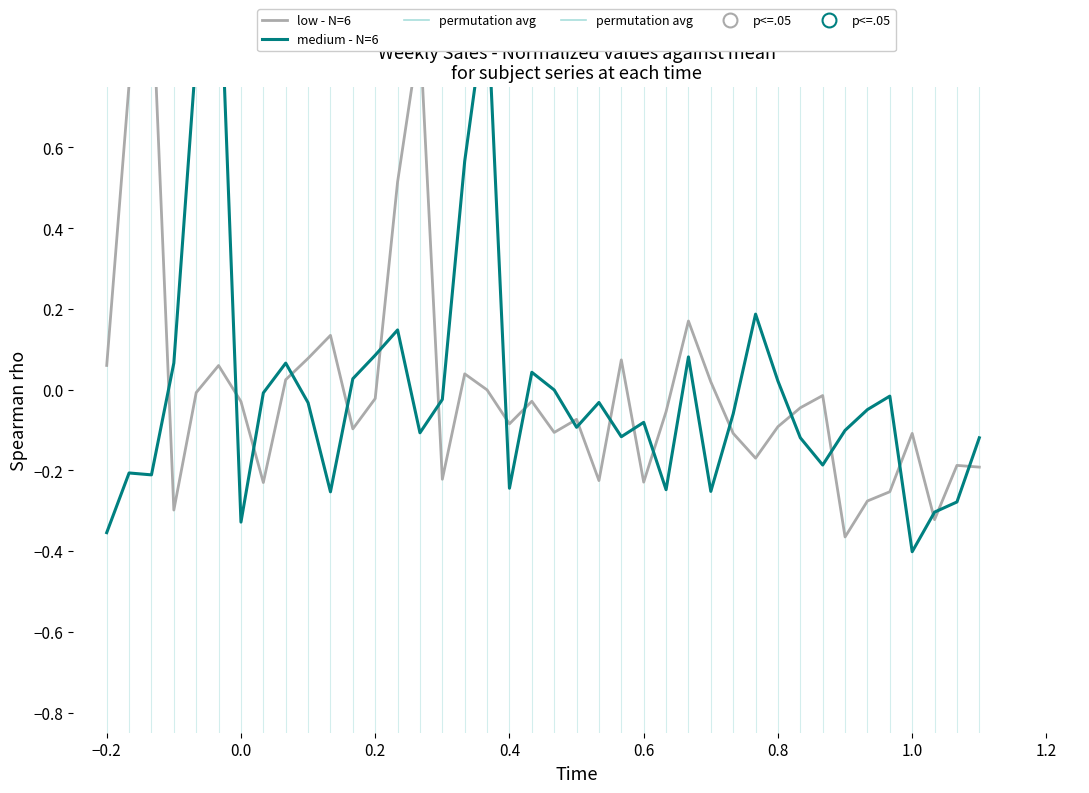

Is it true that medium - N=6 equals -0.1 at 0.0?

False